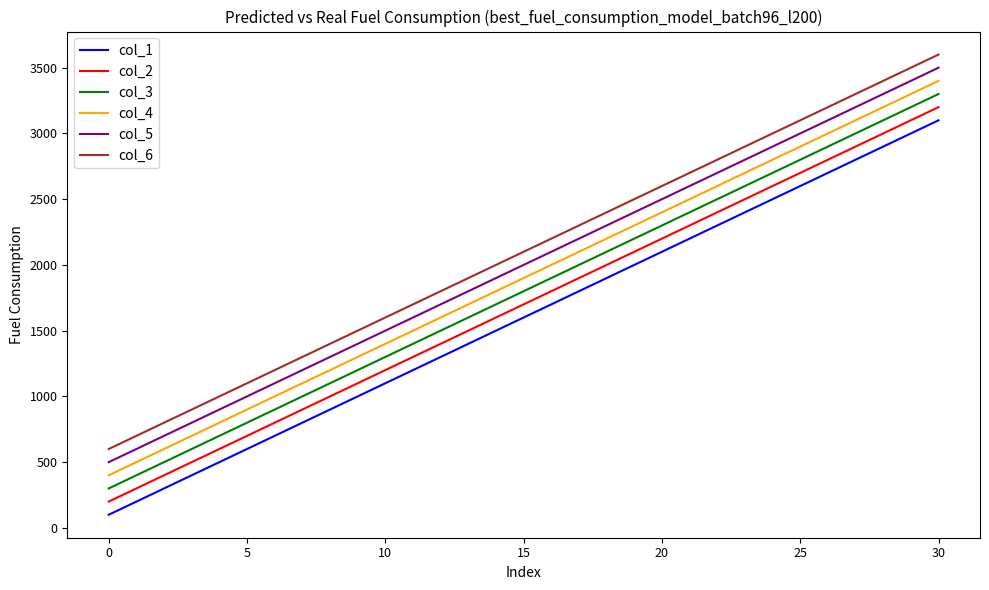

What is the difference between the maximum and minimum values in the col_1 series?

3000